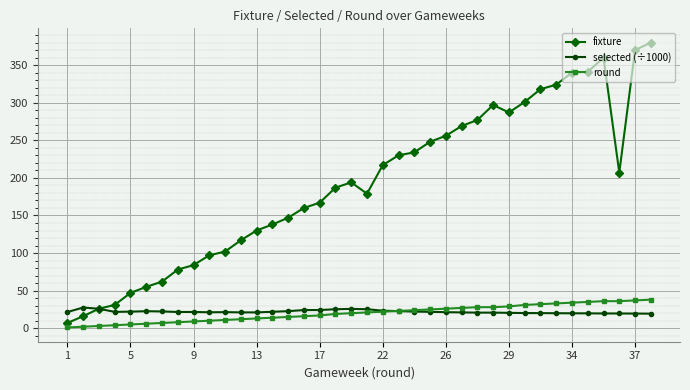

Which series has the largest total across all categories?

fixture